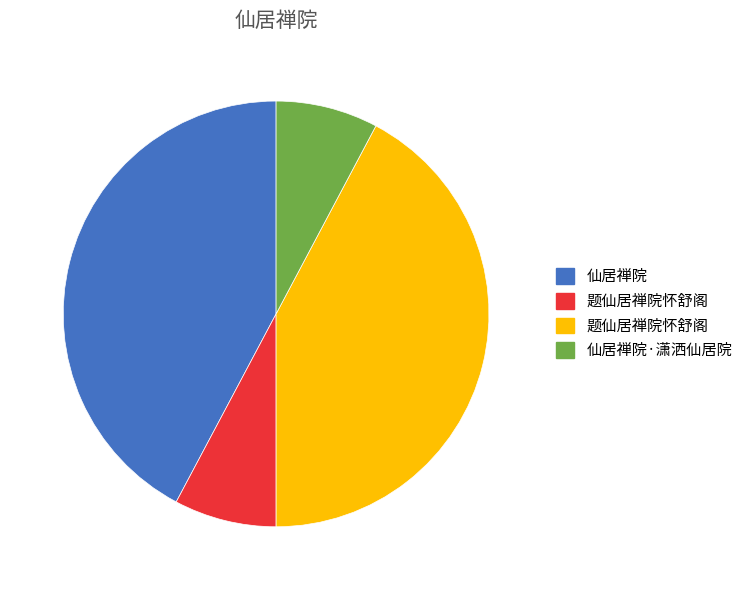

Is there any slice that represents more than half of the pie?

No